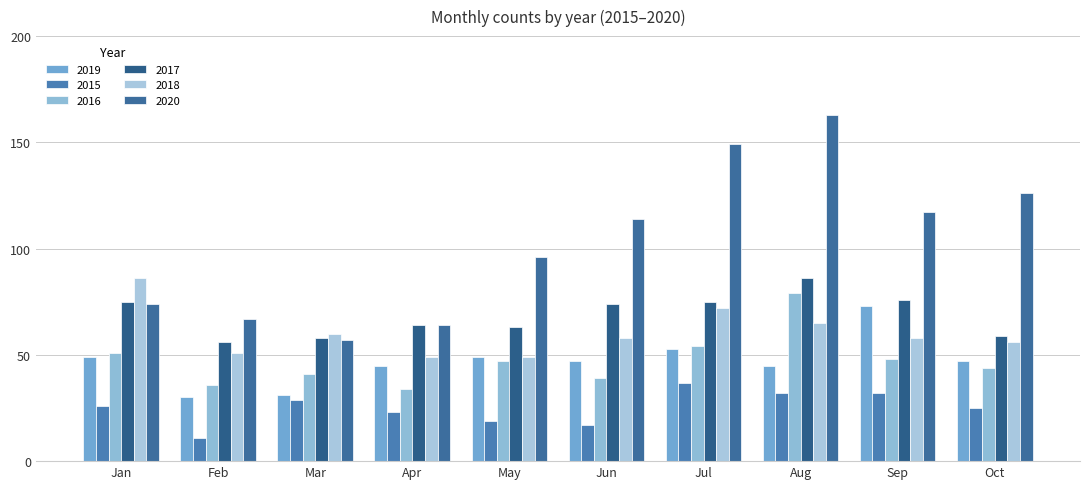

Reading left to right, list all the values displayed in this chart.

2019: Jan=49	Feb=30	Mar=31	Apr=45	May=49	Jun=47	Jul=53	Aug=45	Sep=73	Oct=47
2015: Jan=26	Feb=11	Mar=29	Apr=23	May=19	Jun=17	Jul=37	Aug=32	Sep=32	Oct=25
2016: Jan=51	Feb=36	Mar=41	Apr=34	May=47	Jun=39	Jul=54	Aug=79	Sep=48	Oct=44
2017: Jan=75	Feb=56	Mar=58	Apr=64	May=63	Jun=74	Jul=75	Aug=86	Sep=76	Oct=59
2018: Jan=86	Feb=51	Mar=60	Apr=49	May=49	Jun=58	Jul=72	Aug=65	Sep=58	Oct=56
2020: Jan=74	Feb=67	Mar=57	Apr=64	May=96	Jun=114	Jul=149	Aug=163	Sep=117	Oct=126